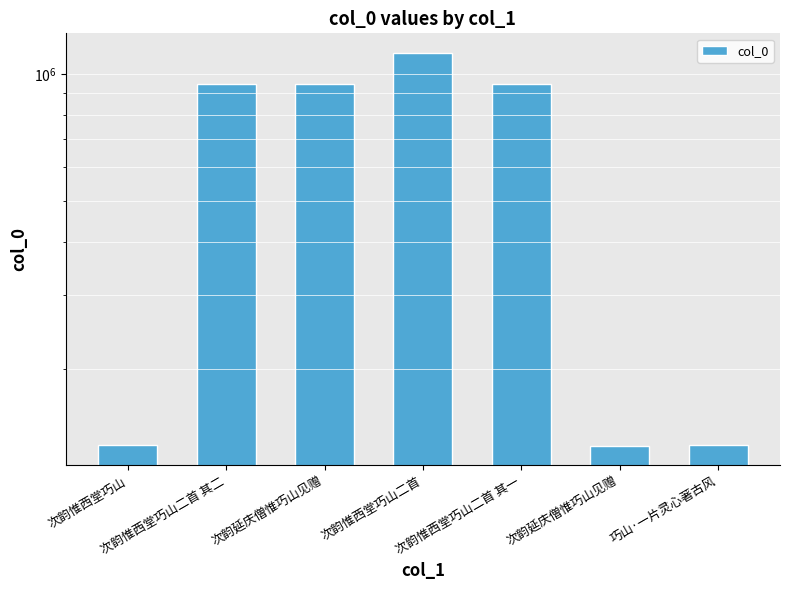

Which category has the lowest value across all series?

次韵延庆僧惟巧山见赠